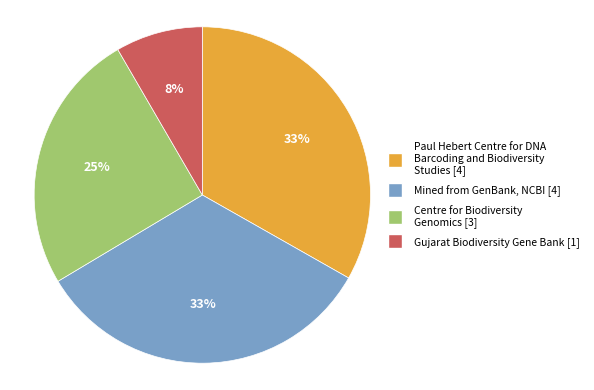

Is there any slice that represents more than half of the pie?

No